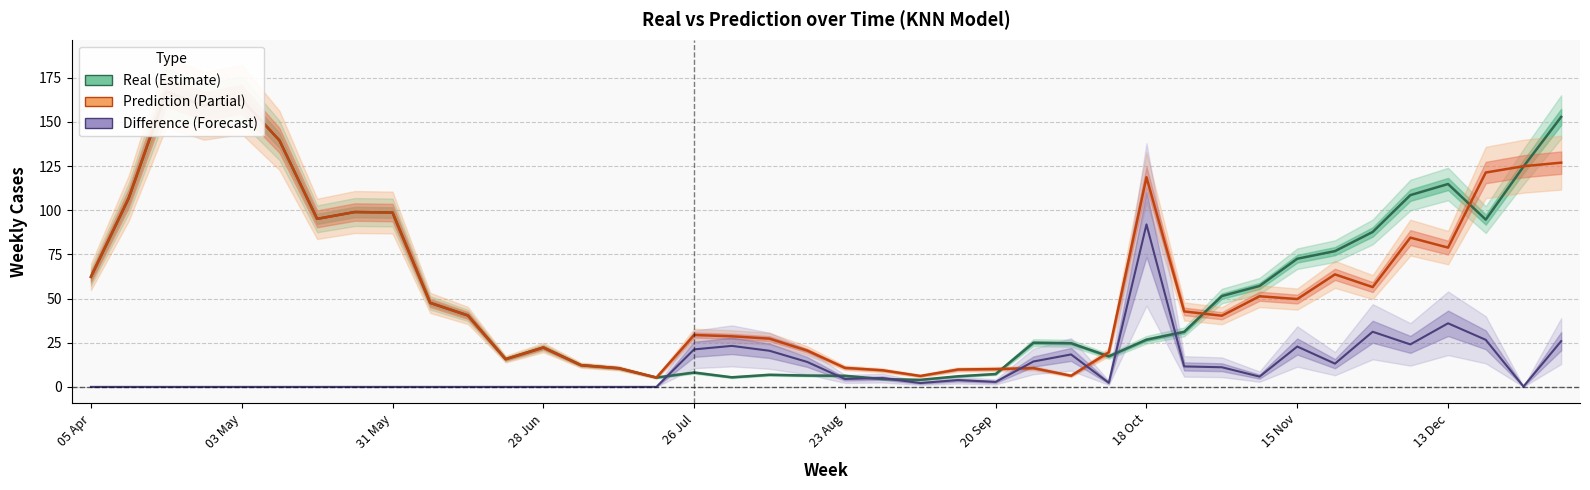

What is the value of the Prediction point at the 25th from the left?

10.1